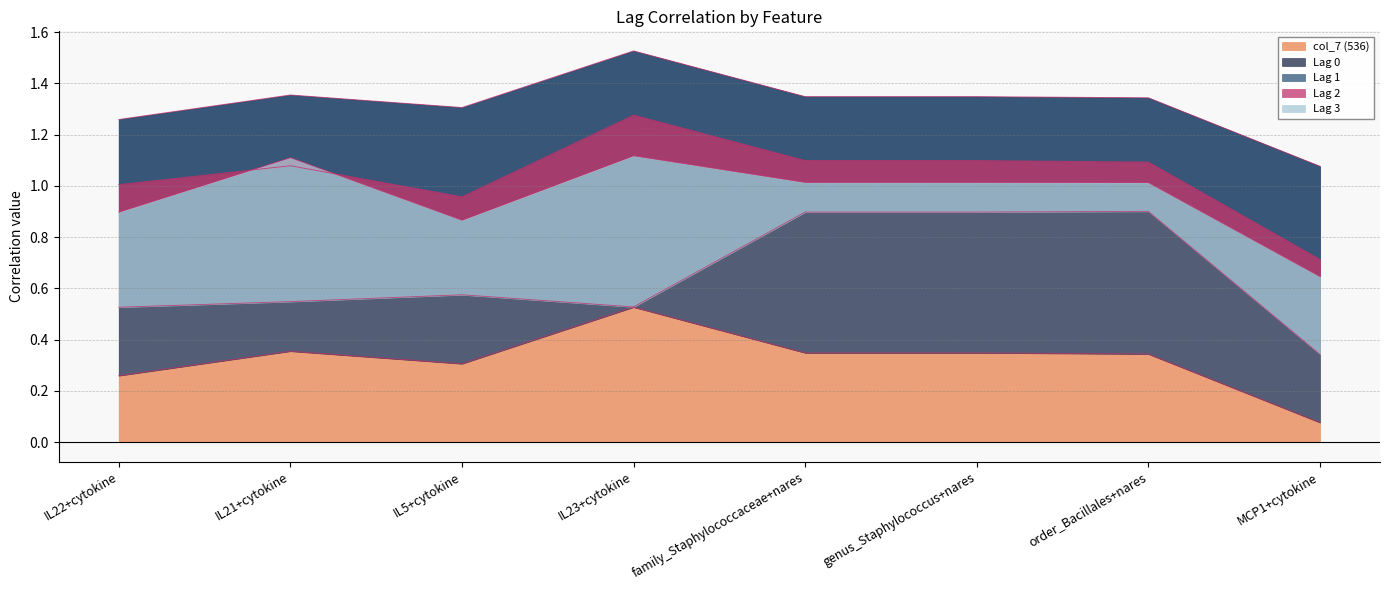

True or false: Lag 0 and Lag 2 intersect in this chart.

False